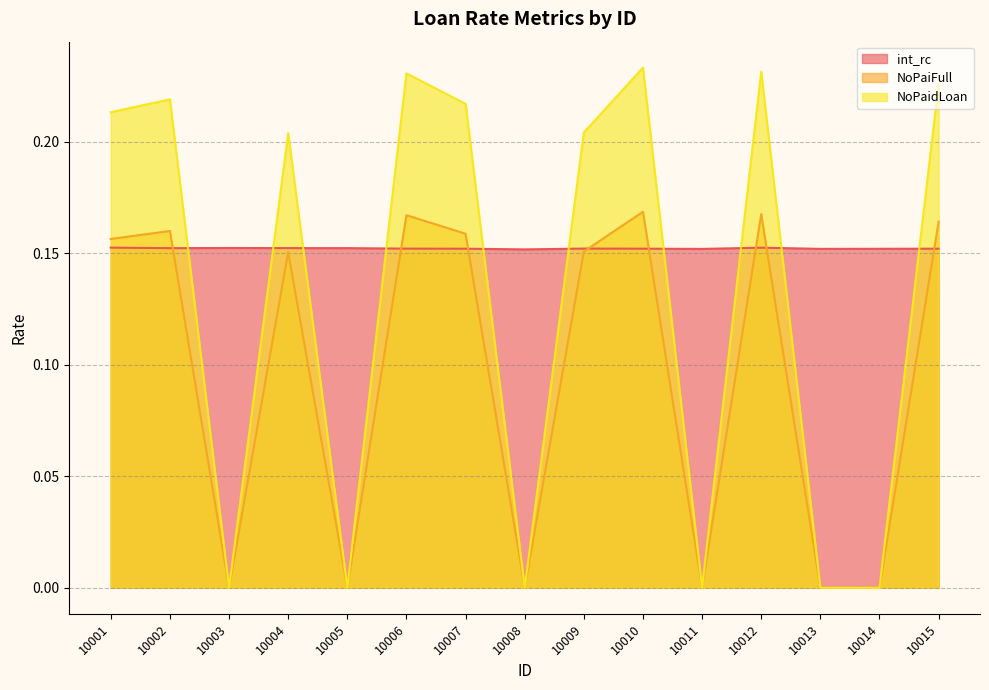

Count the number of data series in this chart.

3